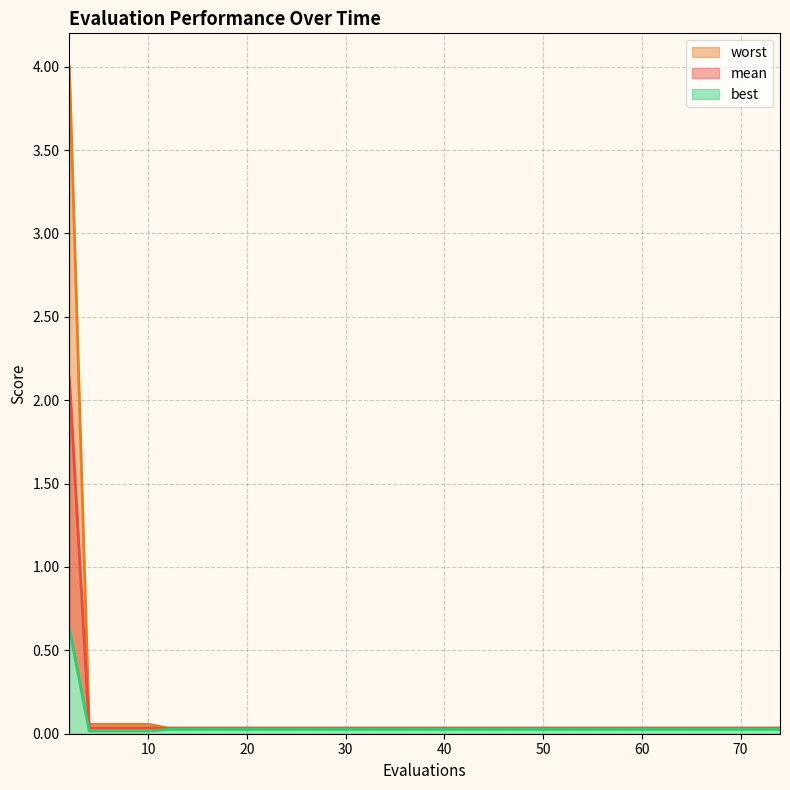

Rank the series by their maximum value, from highest to lowest.

worst, mean, best